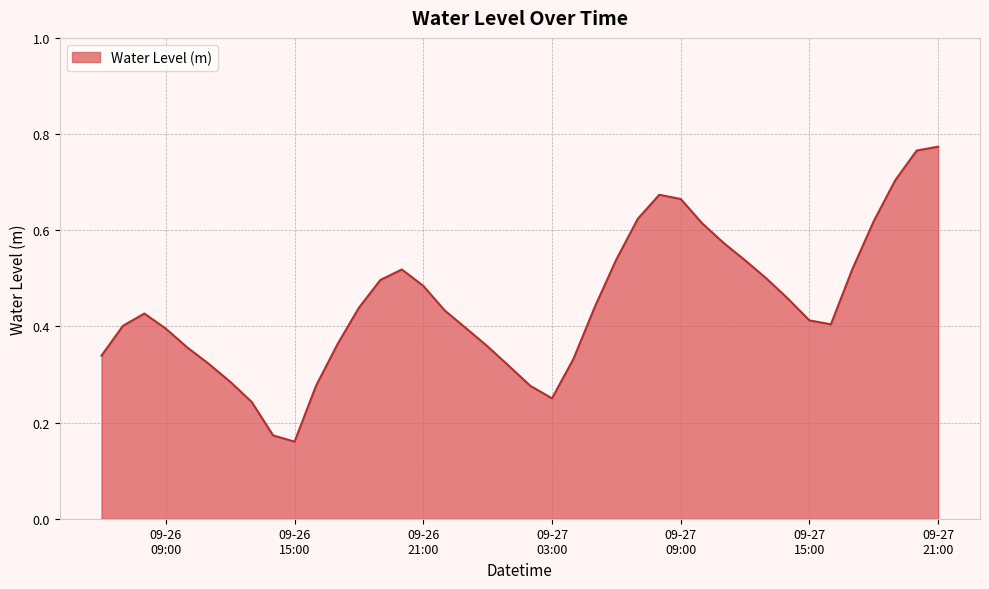

List the labels in order of value, largest first.

2023-09-27 21:00:00, 2023-09-27 20:00:00, 2023-09-27 19:00:00, 2023-09-27 08:00:00, 2023-09-27 09:00:00, 2023-09-27 07:00:00, 2023-09-27 18:00:00, 2023-09-27 10:00:00, 2023-09-27 11:00:00, 2023-09-27 06:00:00, 2023-09-27 12:00:00, 2023-09-27 17:00:00, 2023-09-26 20:00:00, 2023-09-27 13:00:00, 2023-09-26 19:00:00, 2023-09-26 21:00:00, 2023-09-27 14:00:00, 2023-09-27 05:00:00, 2023-09-26 18:00:00, 2023-09-26 22:00:00, 2023-09-26 08:00:00, 2023-09-27 15:00:00, 2023-09-27 16:00:00, 2023-09-26 07:00:00, 2023-09-26 23:00:00, 2023-09-26 09:00:00, 2023-09-26 17:00:00, 2023-09-27 00:00:00, 2023-09-26 10:00:00, 2023-09-26 06:00:00, 2023-09-27 04:00:00, 2023-09-26 11:00:00, 2023-09-27 01:00:00, 2023-09-26 12:00:00, 2023-09-26 16:00:00, 2023-09-27 02:00:00, 2023-09-27 03:00:00, 2023-09-26 13:00:00, 2023-09-26 14:00:00, 2023-09-26 15:00:00